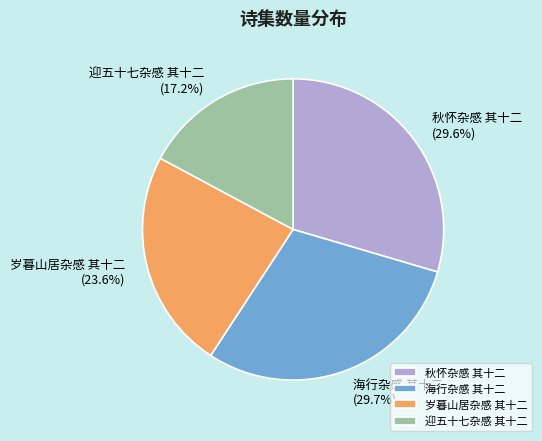

Does 海行杂感 其十二 represent more than half of the total?

No